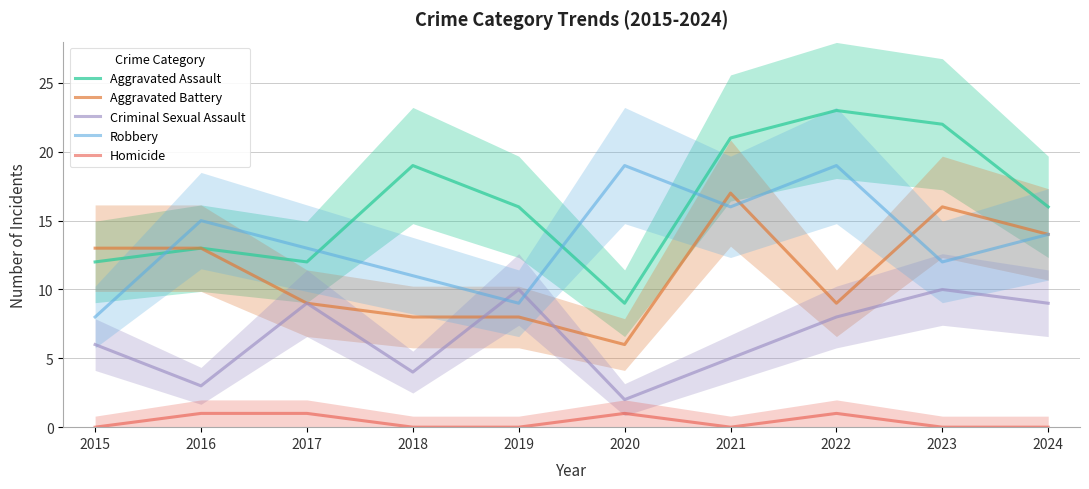

At 2021, list the series in order from largest to smallest.

Aggravated Assault, Aggravated Battery, Robbery, Criminal Sexual Assault, Homicide